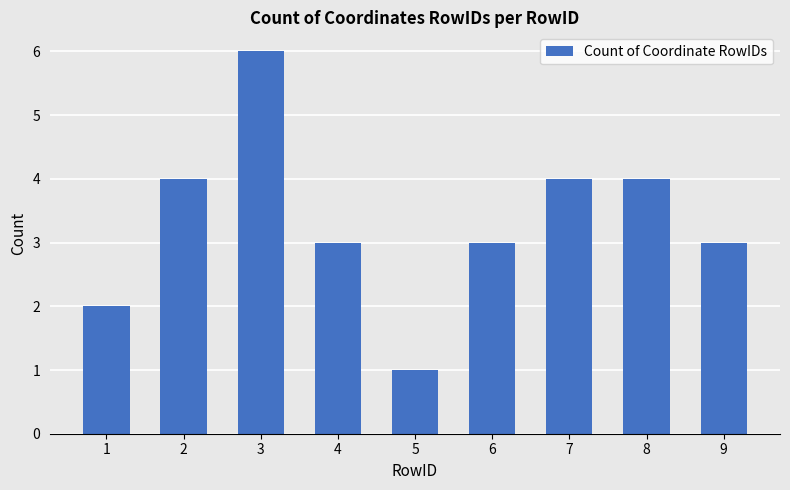

True or false: the data shows 2 at 3.

False